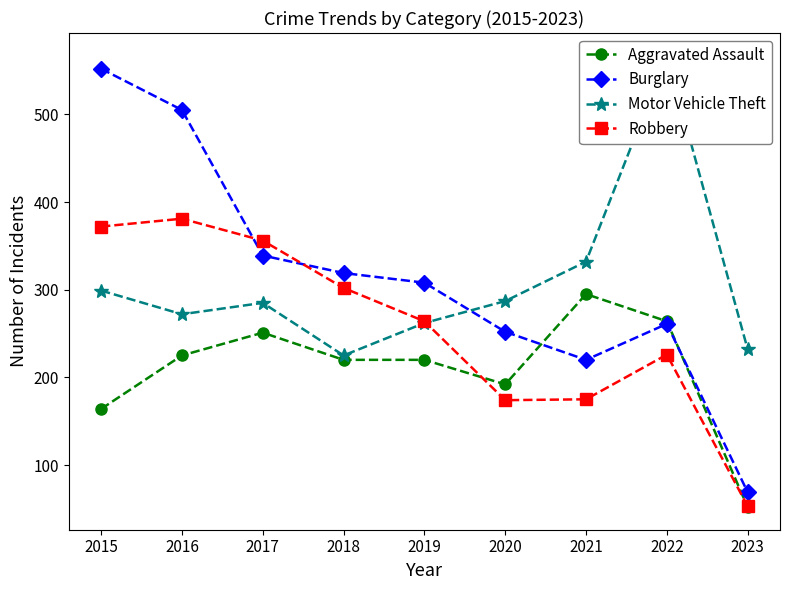

What is the sum of the Burglary values at 2017 and 2018?

658